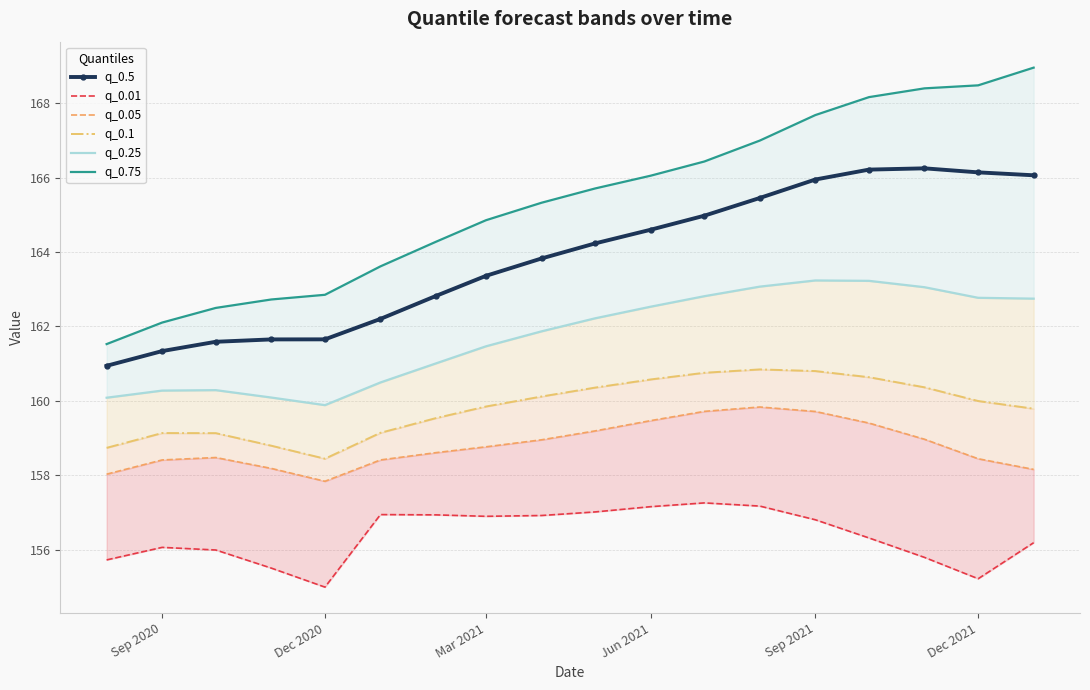

What is the maximum value shown in the chart?

169.0